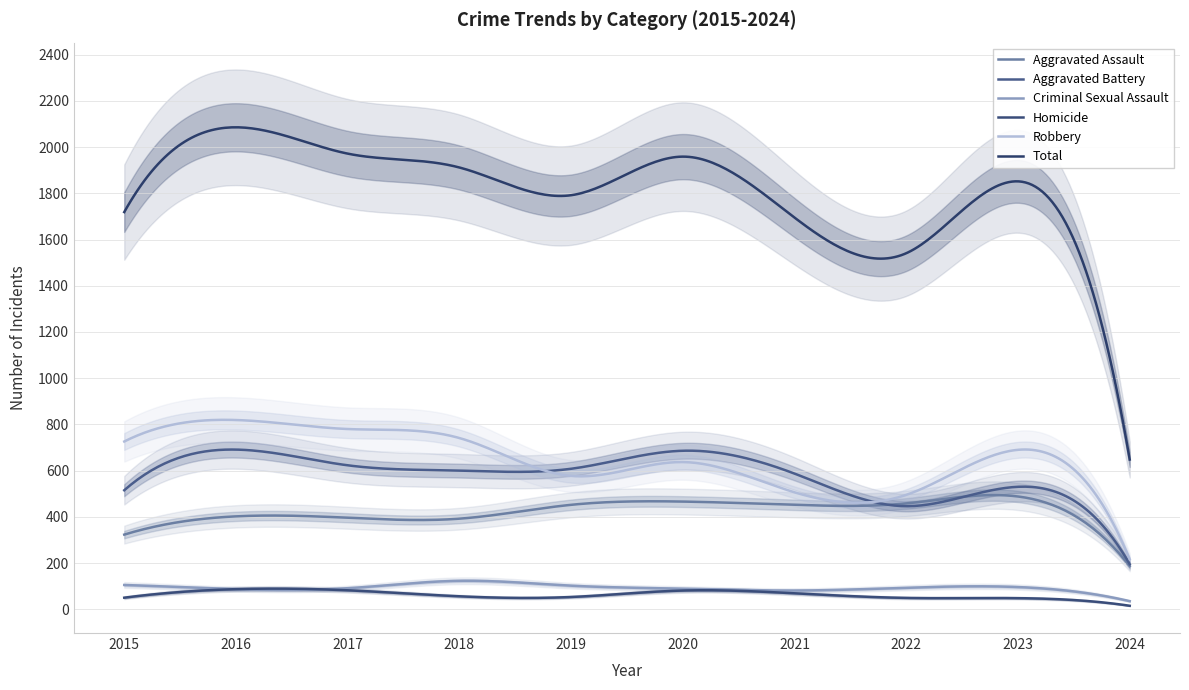

How many values in the Total series exceed 1852?

4